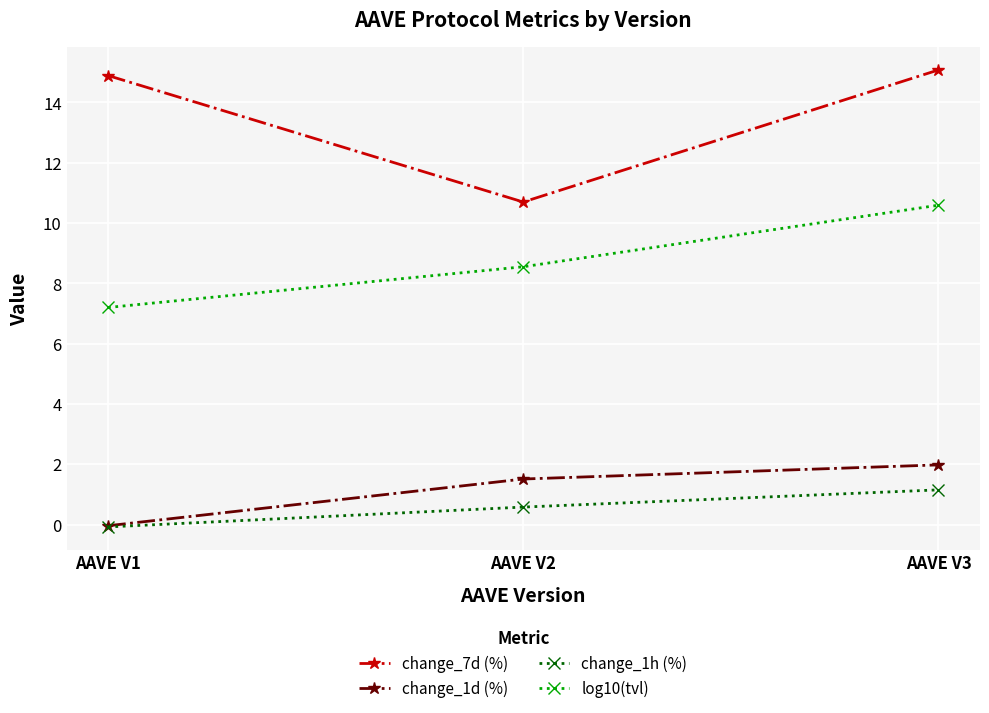

Where is change_1h (%) nearest to the value 0?

AAVE V1